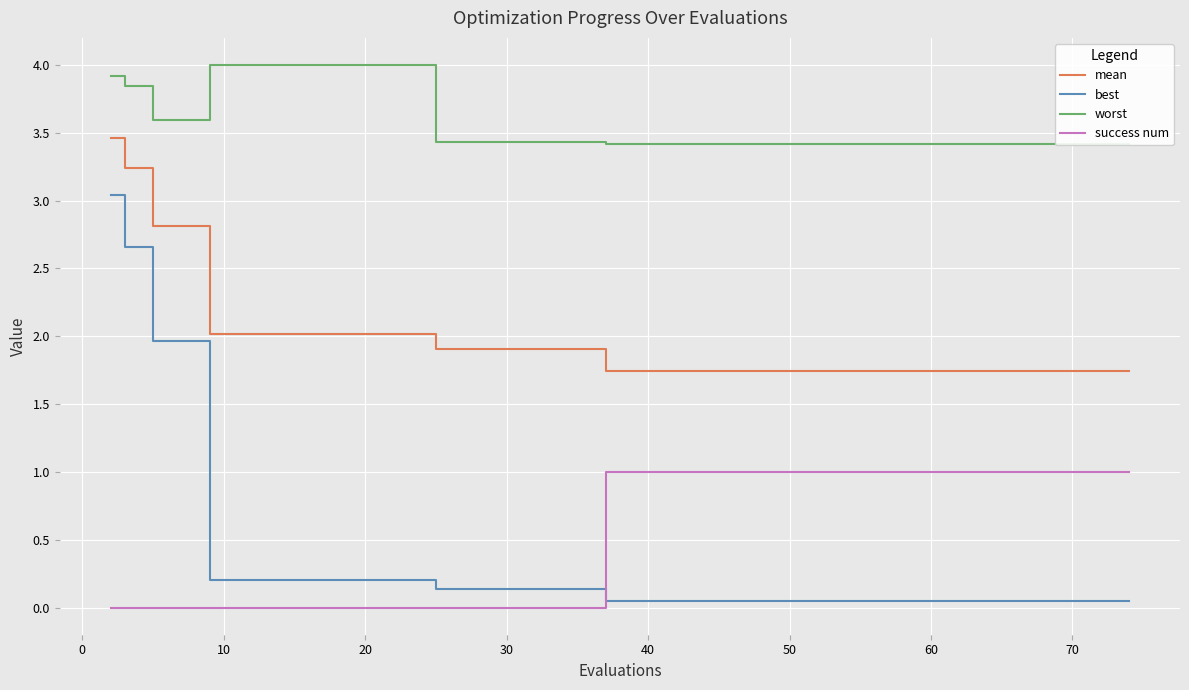

The value of success num at 30 is 0.0. True or false?

True